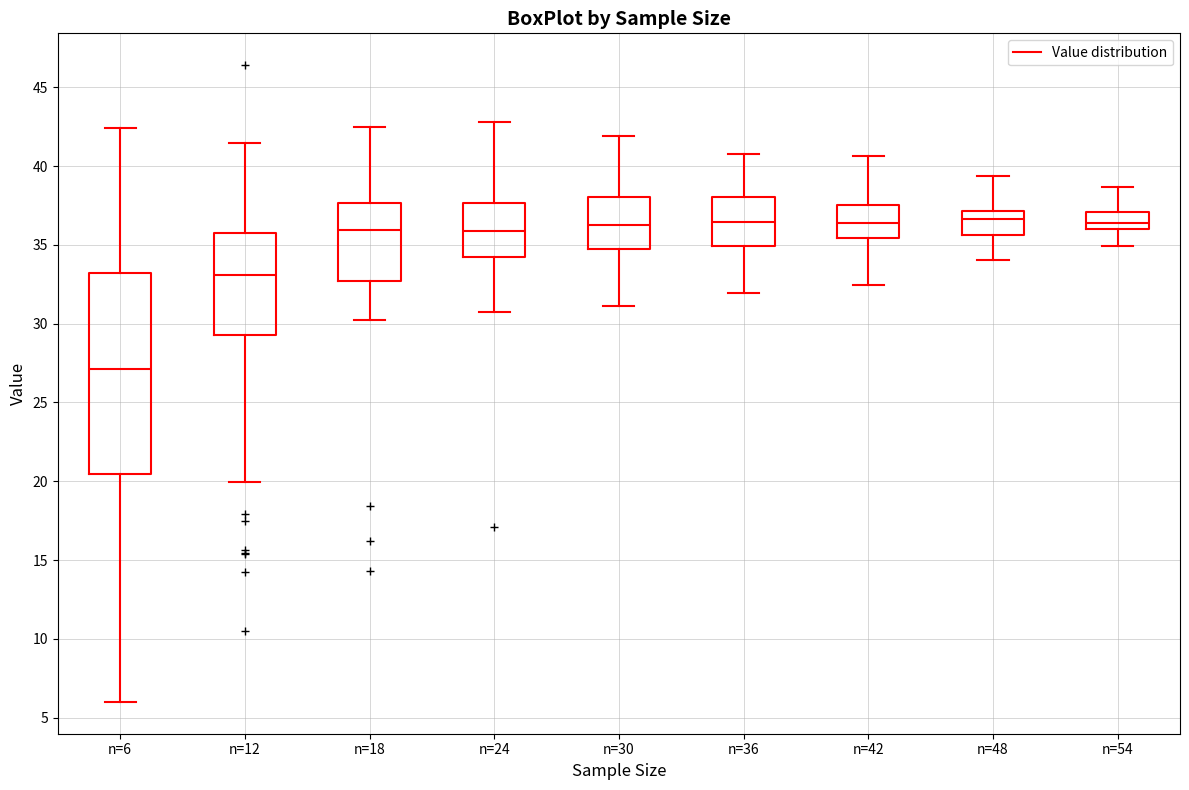

Where is the upper edge of the box for n=30 on the y-axis? The values are not printed on the chart, so give them approximately, as read against the axis.

38.0